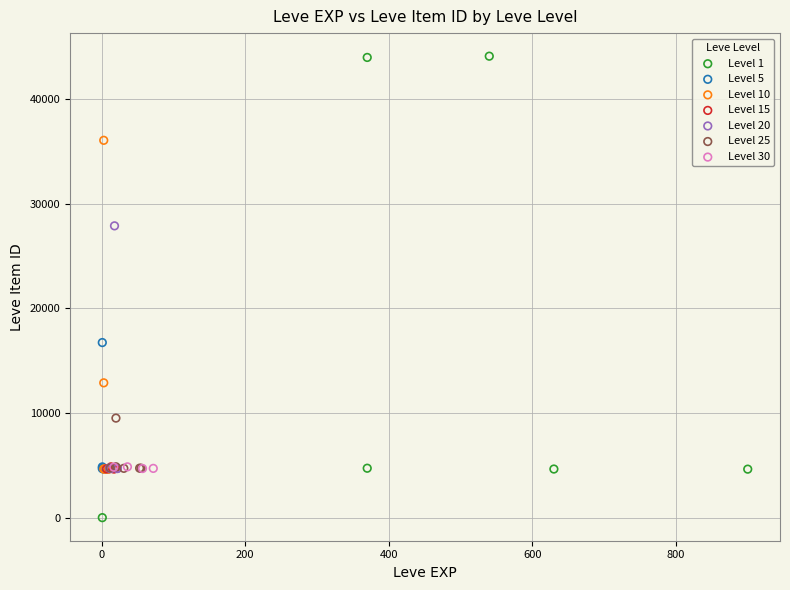

Which series has the largest Y range (max minus min)?

Level 1